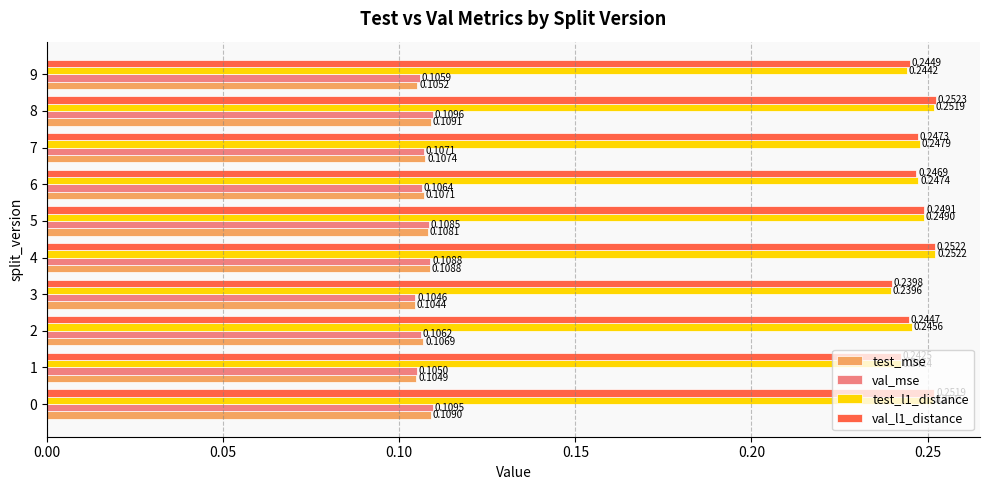

At which category is the sum across all series the highest?

8